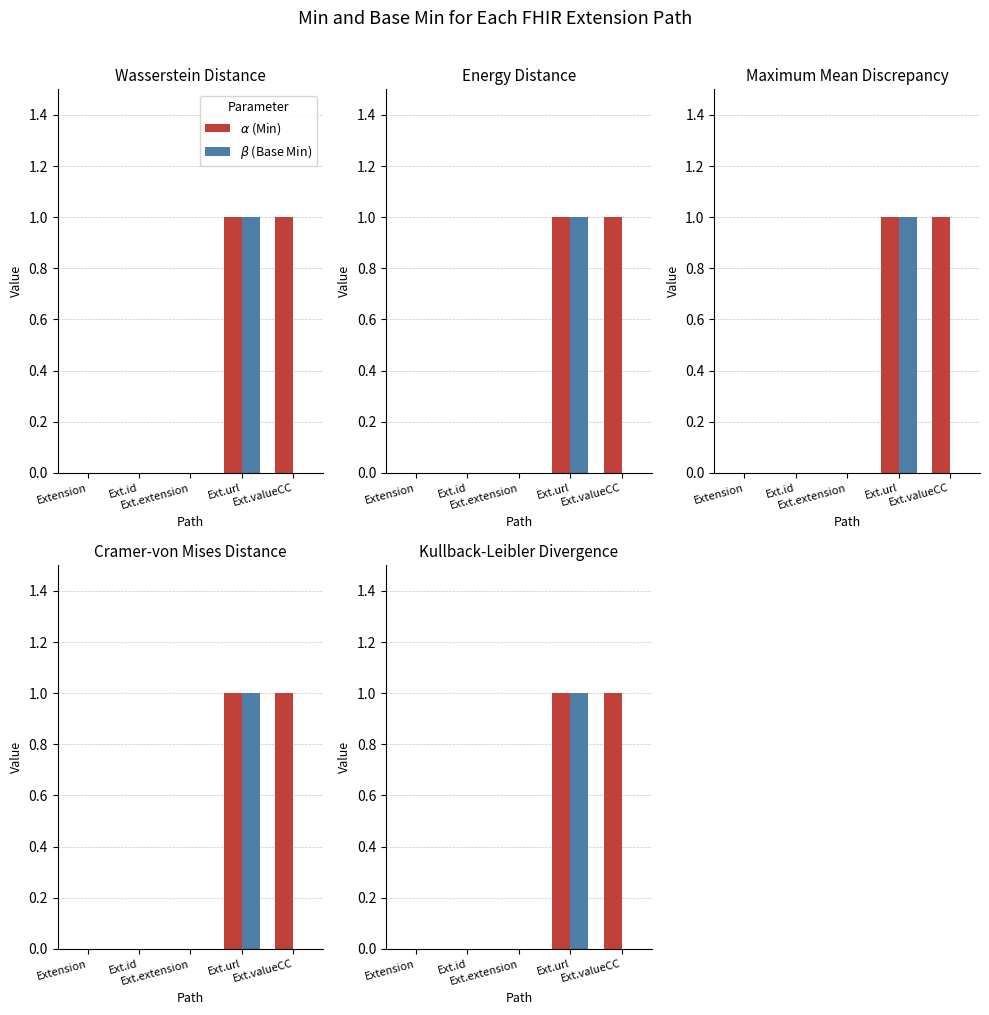

At which category is the sum across all series the highest?

Ext.url